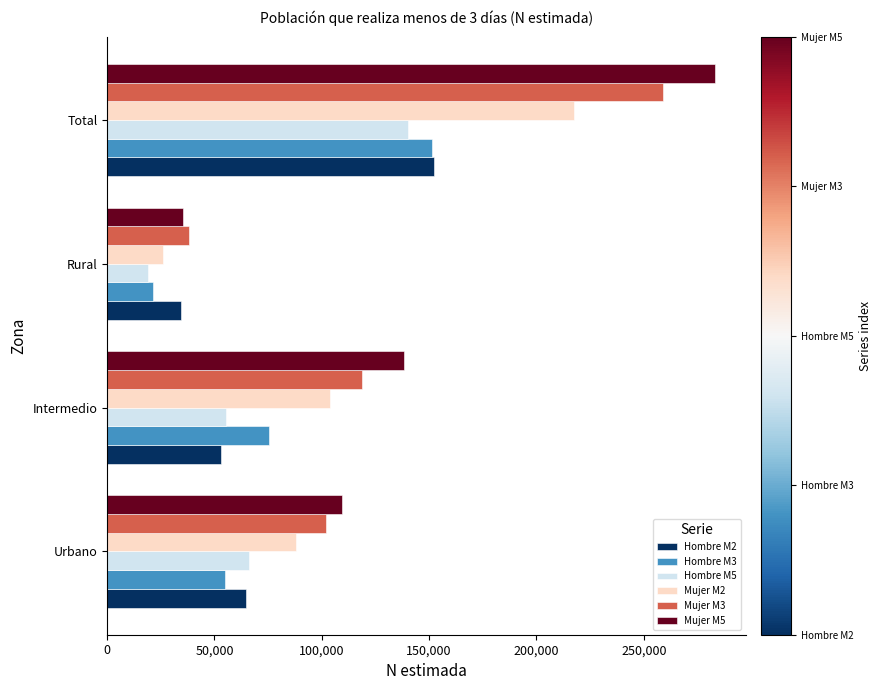

How many values in the Mujer M5 series are below 138469?

2